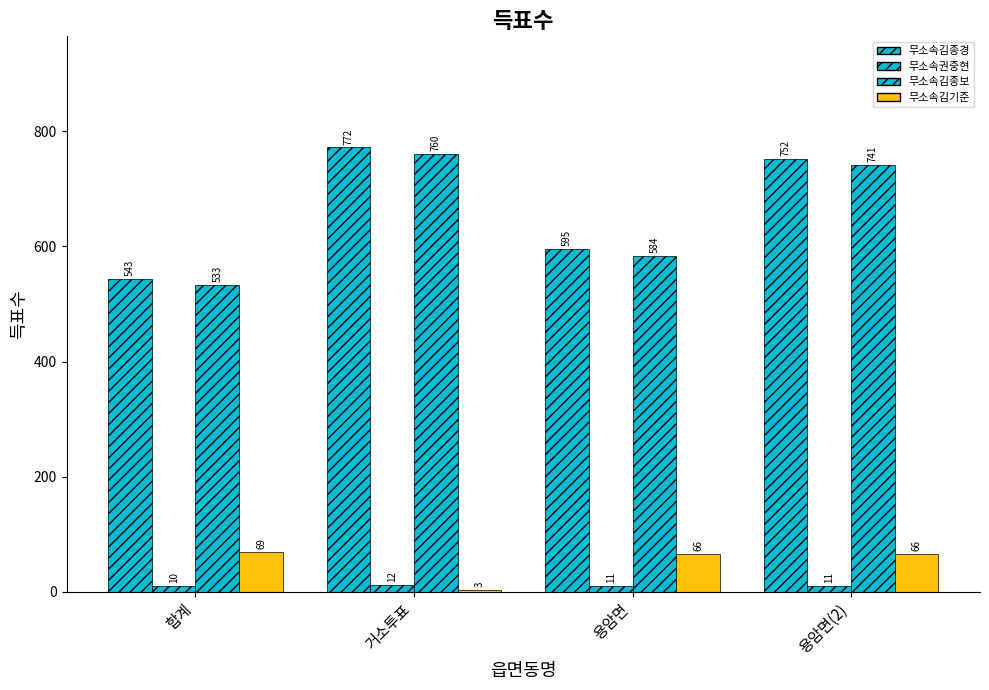

How many data points does each series have?

4